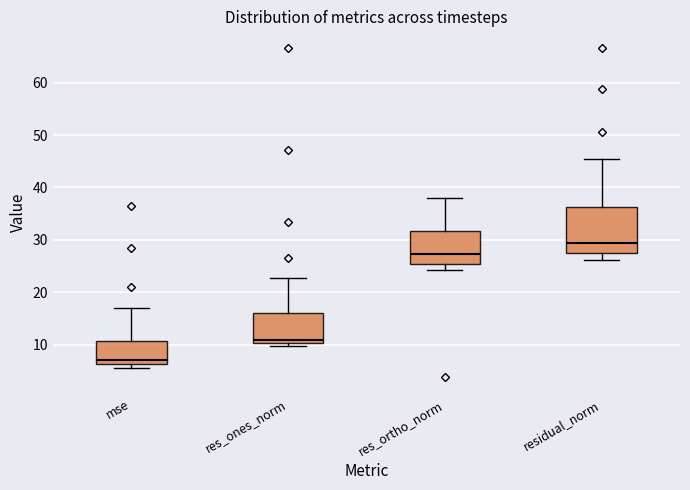

Reading left to right, transcribe this box plot: for each box, give where its median line is, the range the box spans, and where its two whiskers end, as read against the y-axis. The values are not printed on the chart, so give them approximately, as read against the axis.

mse: median 7, box 6 to 11, whiskers 6 (just below the box's lower edge) to 17
res_ones_norm: median 11, box 10 to 16, whiskers 10 (just below the box's lower edge) to 23
res_ortho_norm: median 27, box 25 to 32, whiskers 24 to 38
residual_norm: median 29, box 28 to 36, whiskers 26 to 45